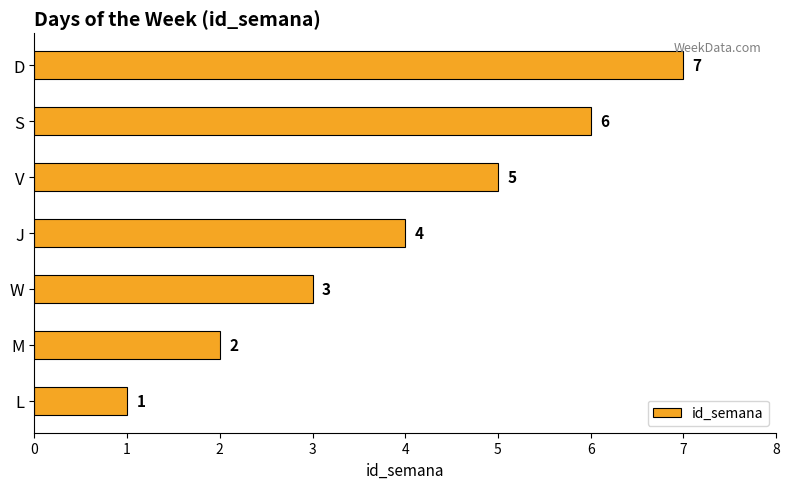

What is the ratio of the value at M to the value at S?

0.3